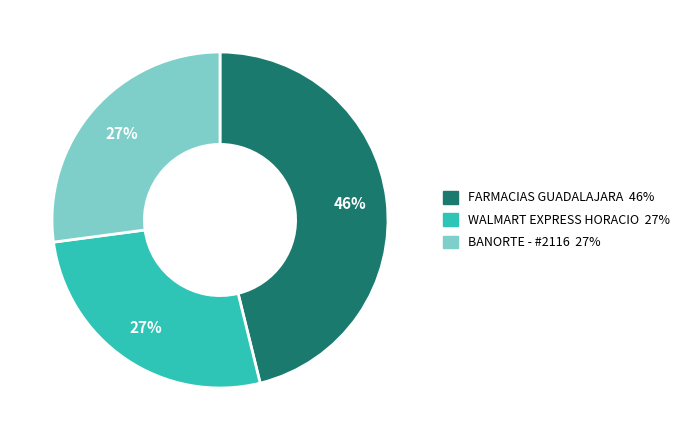

To the nearest percent, what is the difference between the largest and smallest slice percentages?

19%